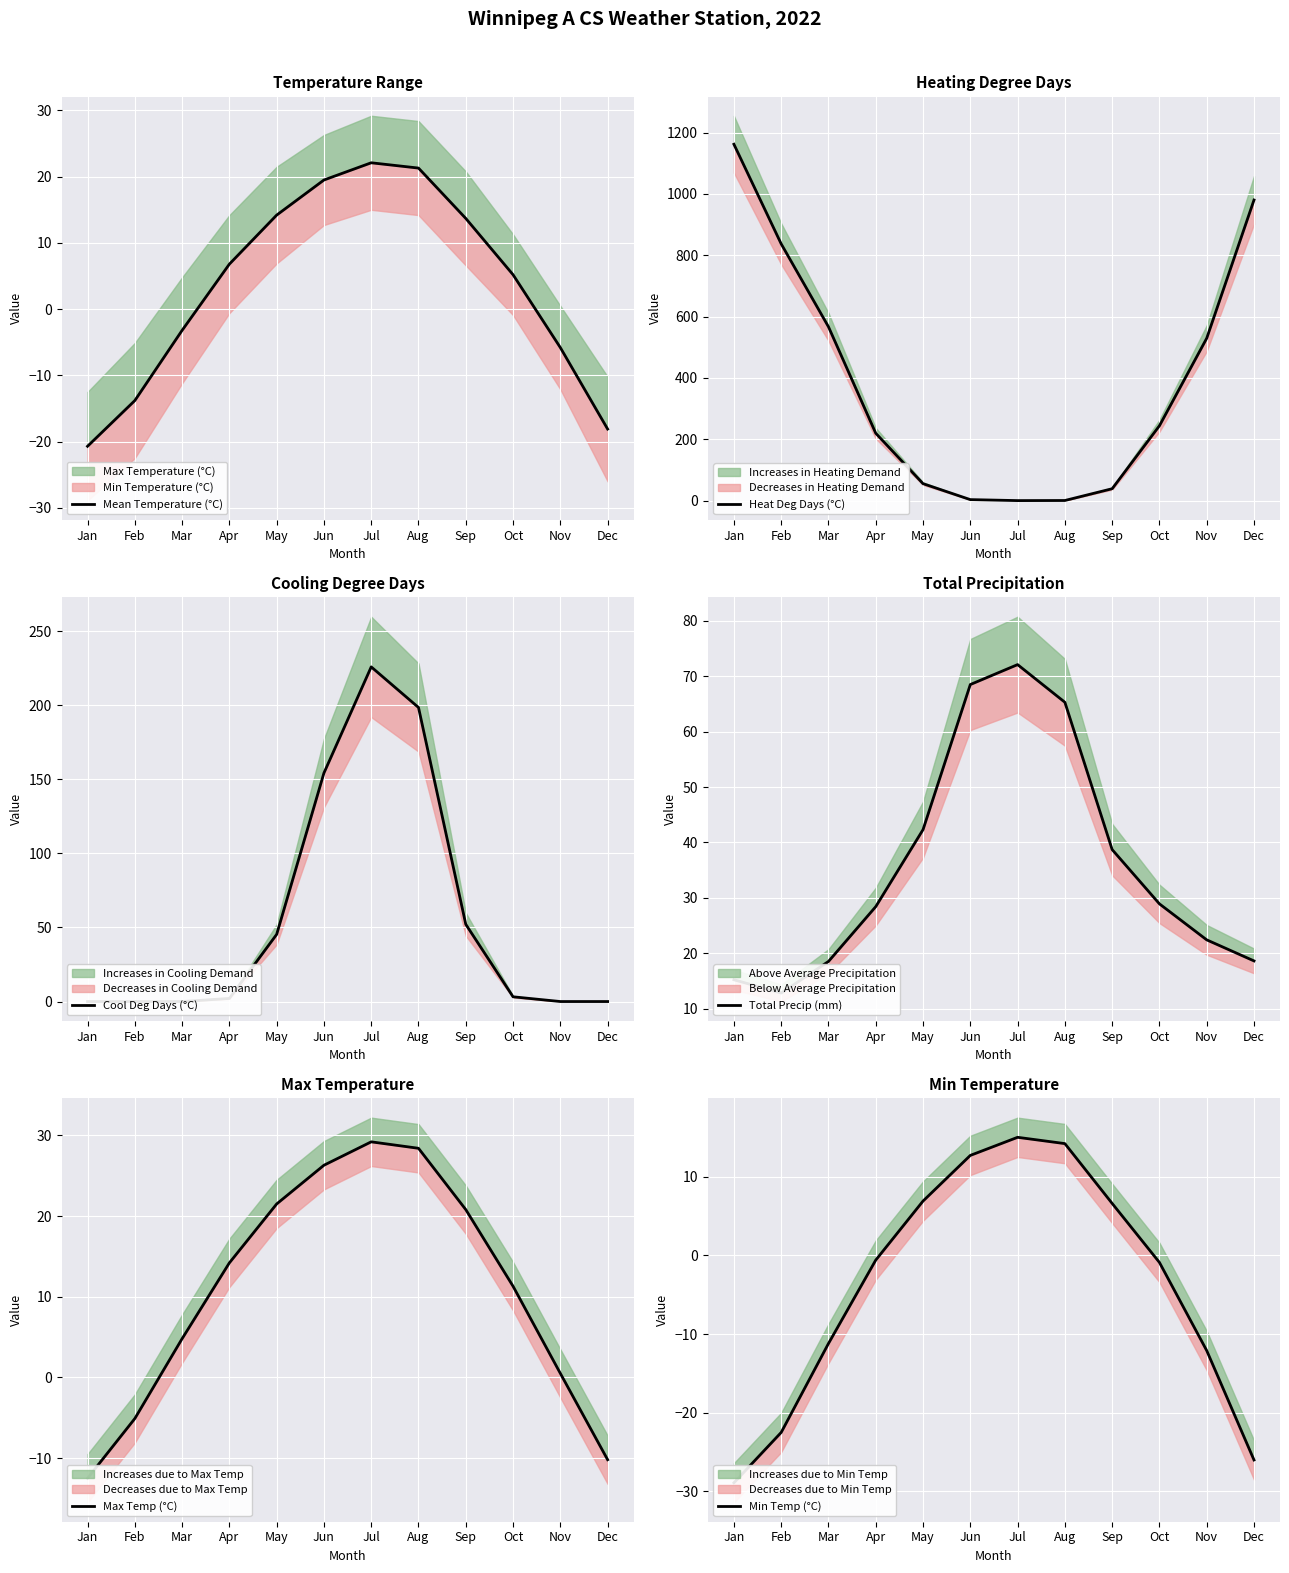

What is the spread (max minus min) of values at Mar?

578.0